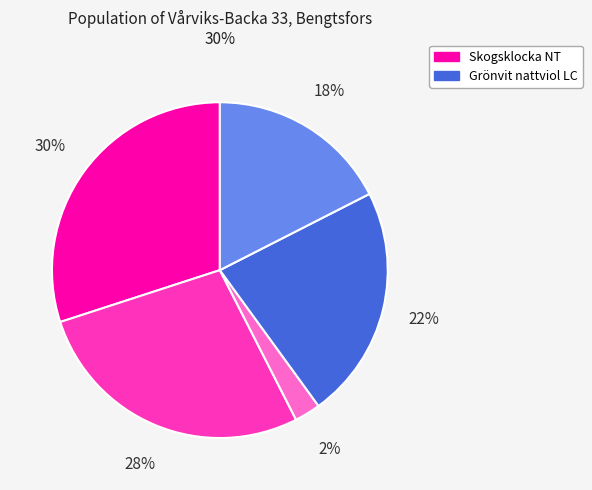

Is there a majority slice in this chart?

No